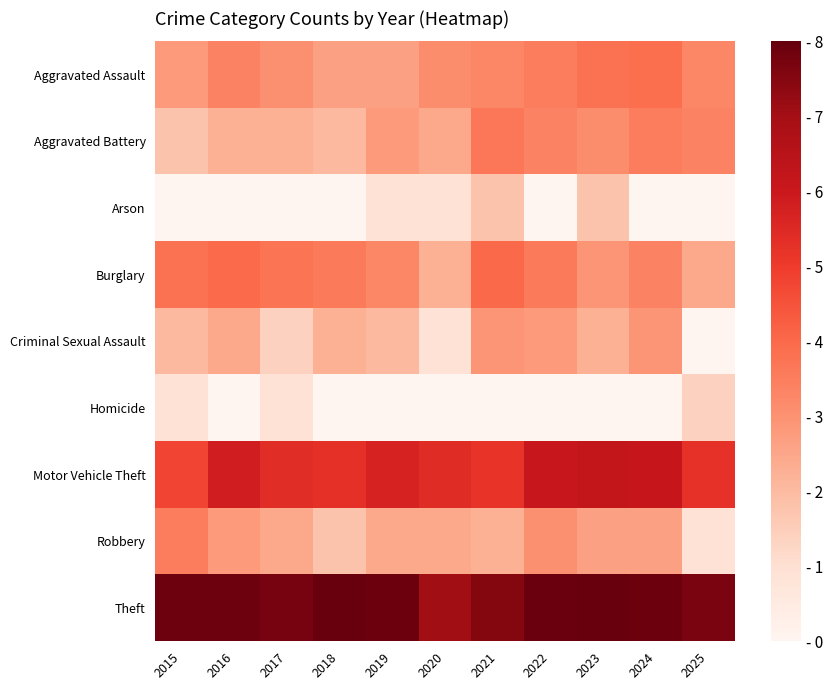

List the series in order of their peak value, highest first.

Theft, Motor Vehicle Theft, Burglary, Aggravated Assault, Aggravated Battery, Robbery, Criminal Sexual Assault, Arson, Homicide